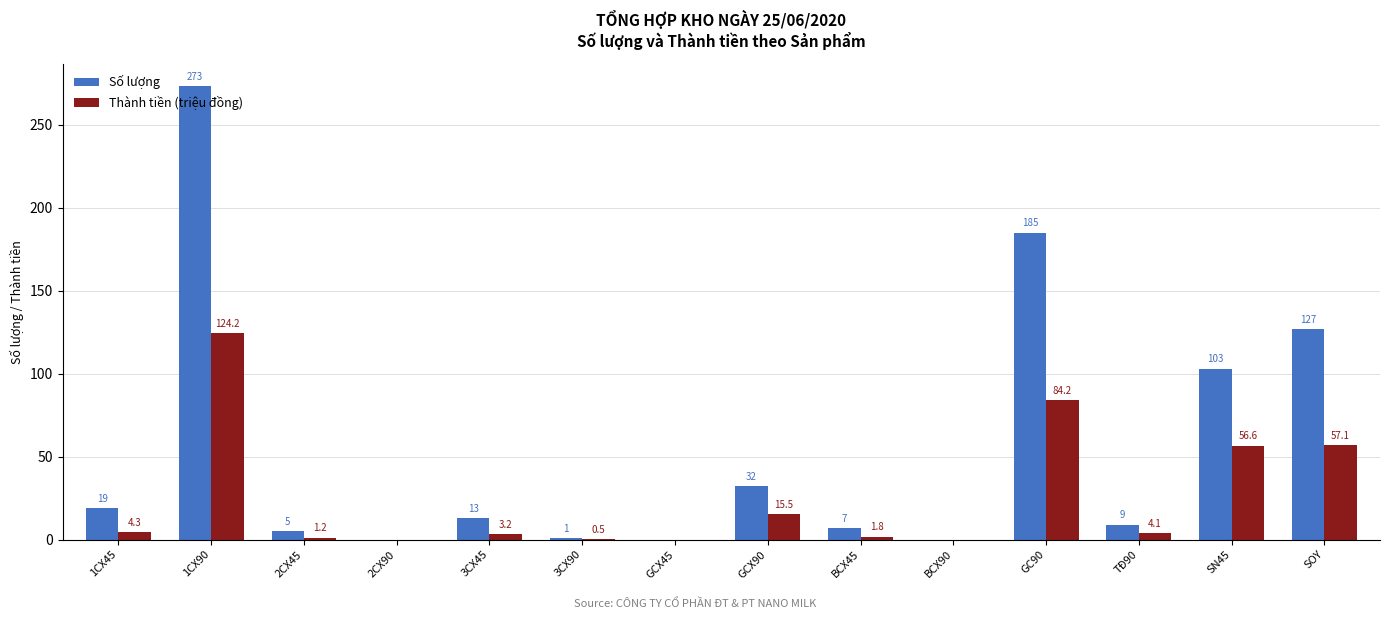

How many series are shown in this chart?

2